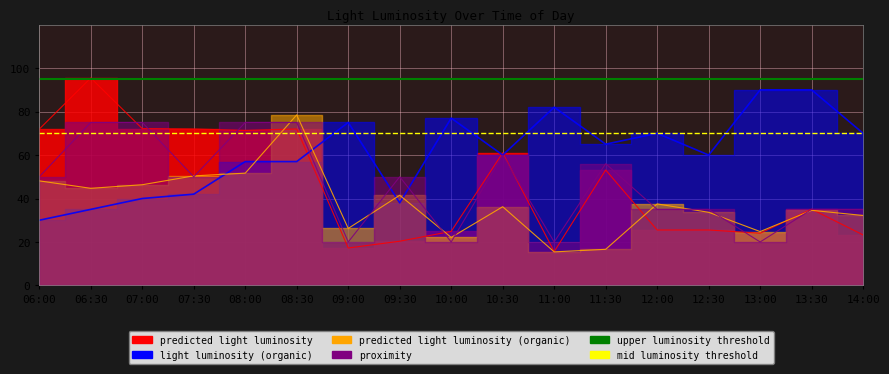

Rank the series at 09:30 from highest to lowest value.

proximity, predicted light luminosity (organic), light luminosity (organic), predicted light luminosity